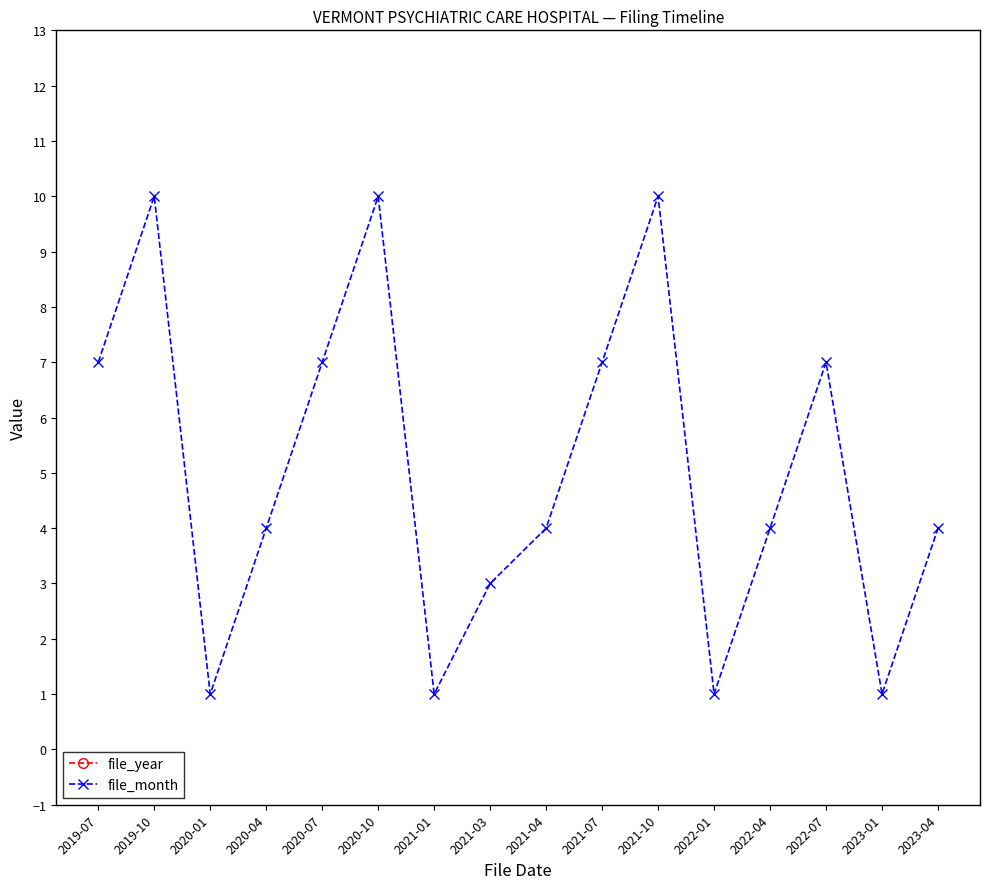

How many categories are shown in the chart?

16